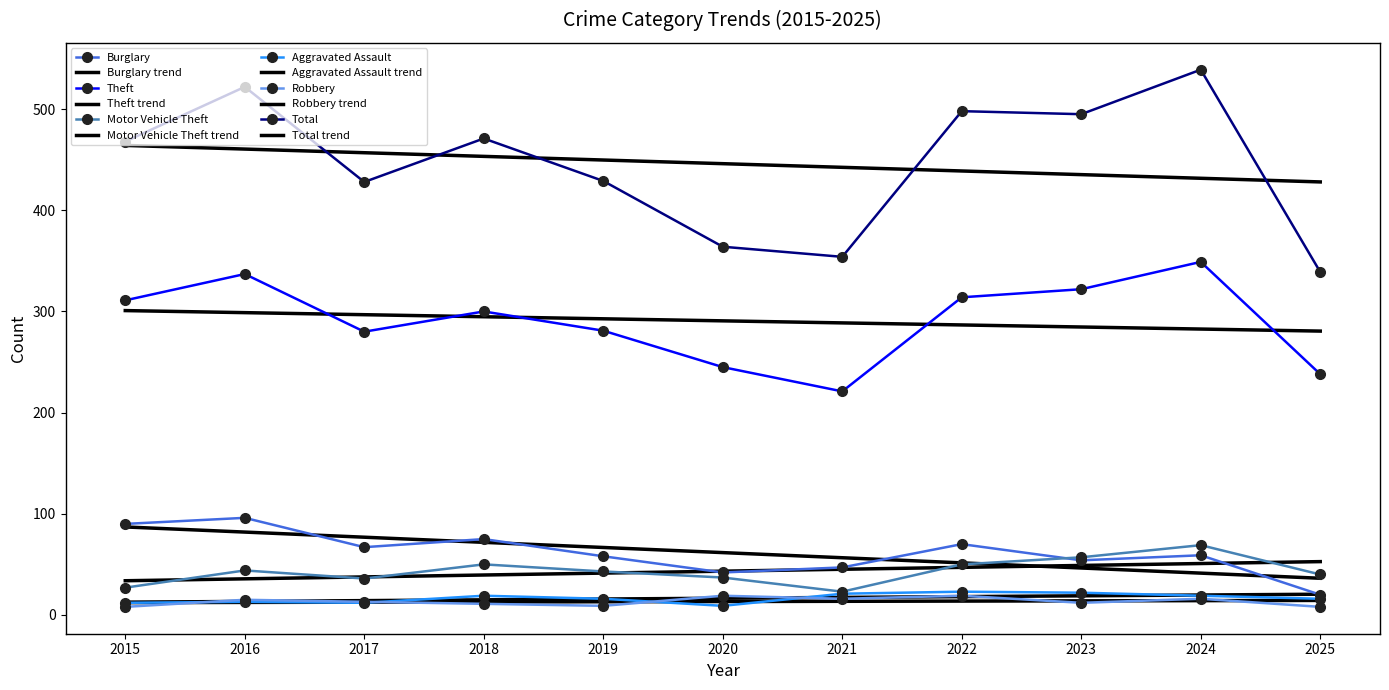

At which category is the sum across all series the highest?

2024